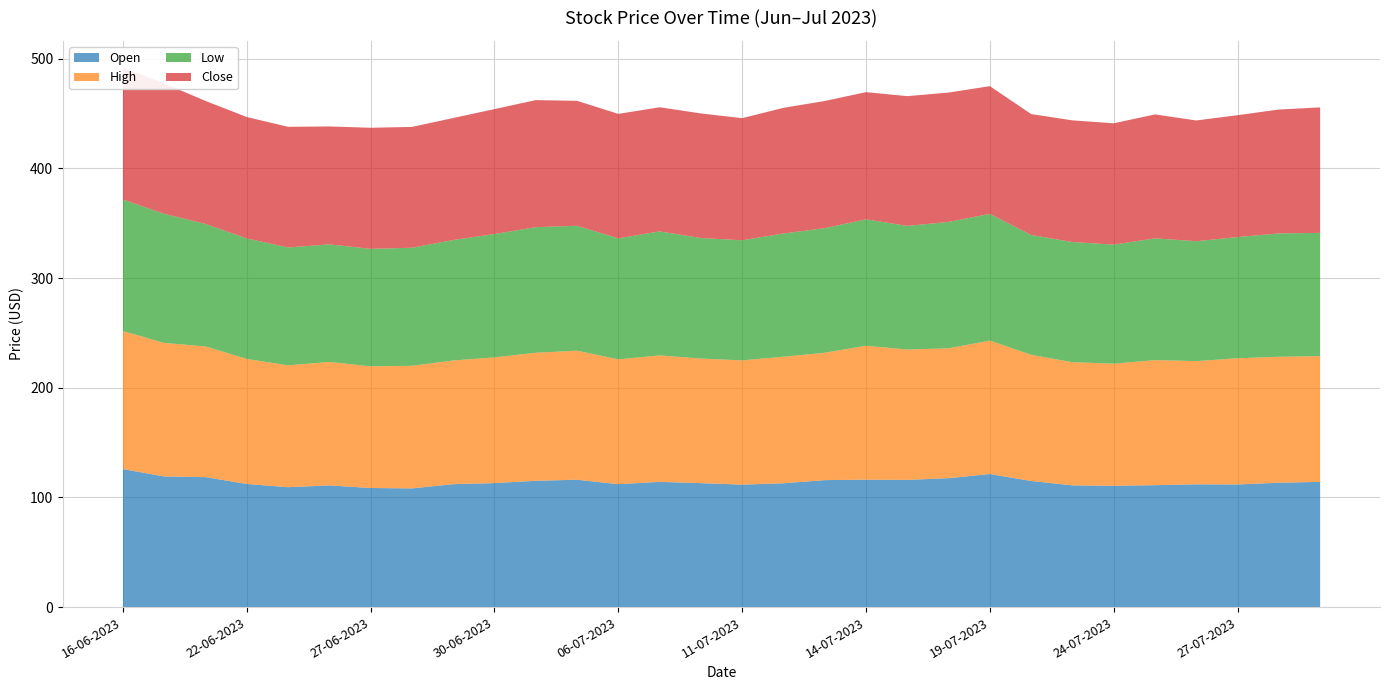

Reading left to right, what are all the values shown in this chart?

Open: 125.8	119.1	118.5	112.2	109.3	110.9	108.6	108.2	112.1	113.0	115.2	116.1	112.1	114.2	113.0	111.7	112.9	115.8	116.2	115.9	117.6	121.3	115.0	111.0	110.6	111.1	111.9	111.8	113.4	114.2
High: 125.8	121.8	119.2	114.0	111.1	112.6	111.0	111.8	112.8	114.7	116.7	117.7	113.8	115.3	113.6	113.3	115.4	116.2	122.1	118.8	118.4	121.7	115.1	112.3	111.3	114.1	112.4	115.1	114.9	114.7
Low: 119.9	117.7	111.7	109.8	107.5	107.2	107.1	107.6	109.8	112.4	114.5	113.9	110.3	113.0	109.9	109.5	112.3	113.6	115.2	112.7	115.2	115.6	109.2	109.5	108.6	111.0	109.3	110.5	112.4	112.3
Close: 120.1	118.9	112.1	110.7	110.0	107.5	110.4	110.2	111.2	113.9	115.8	113.9	113.5	113.2	113.6	111.3	114.6	115.9	115.9	118.3	117.9	116.4	110.2	110.9	110.6	113.0	110.1	111.1	113.0	114.4